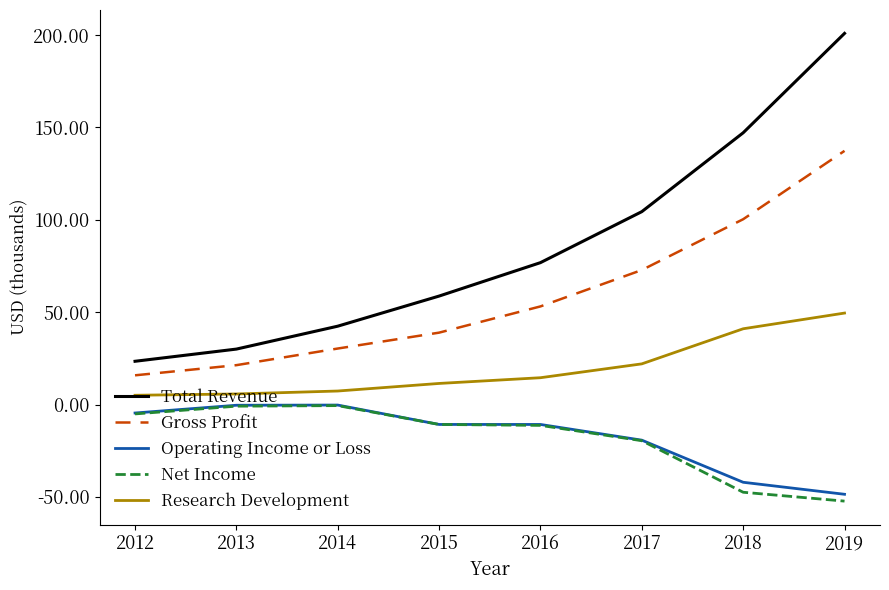

At which category is the sum across all series the highest?

2019